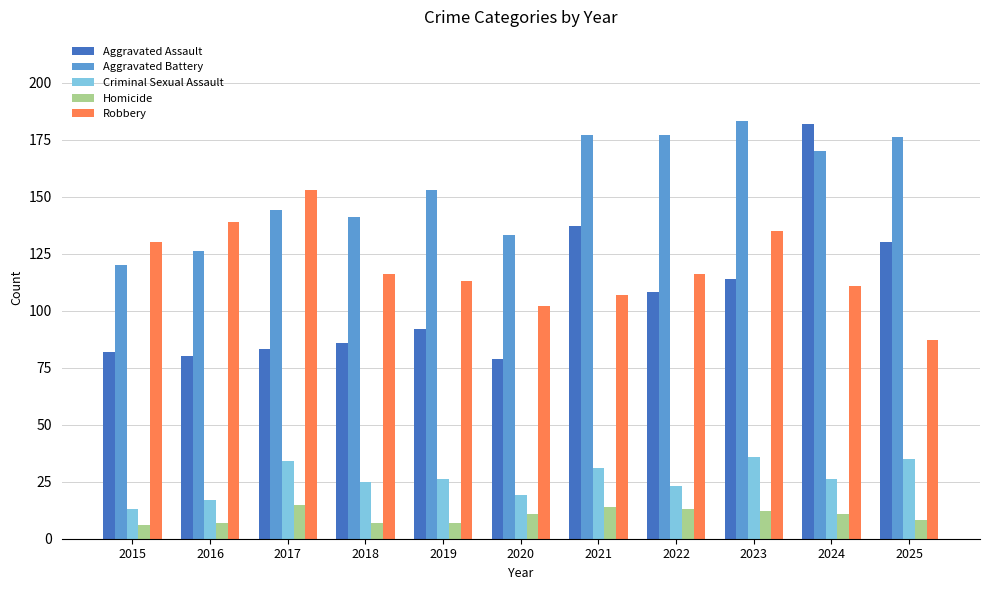

Is it true that Criminal Sexual Assault equals 22 at 2015?

False